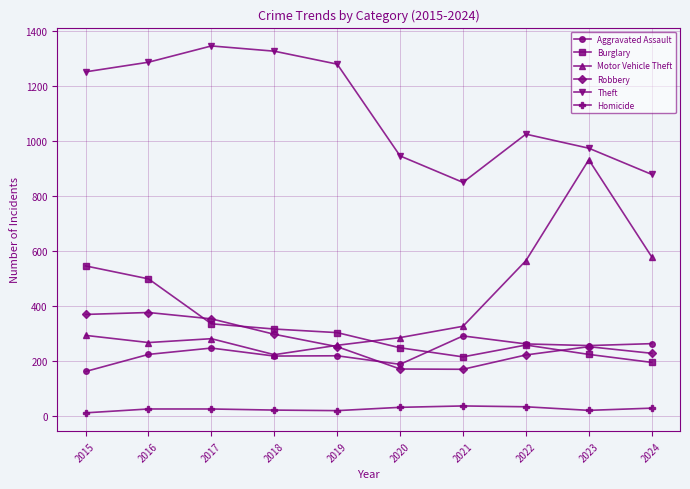

How many interior local peaks does the Theft series have?

2